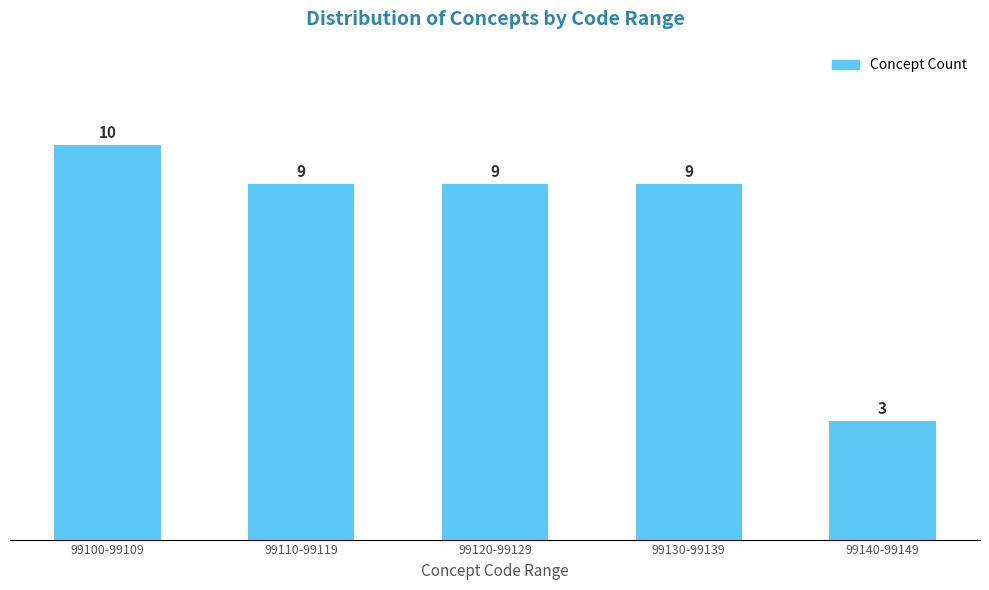

Reading right to left, what are all the values shown in this chart?

3	9	9	9	10